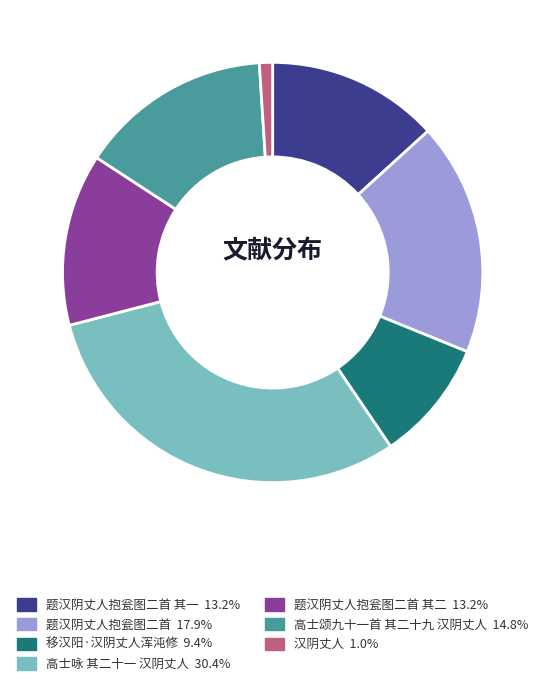

Is there any slice that represents more than half of the pie?

No